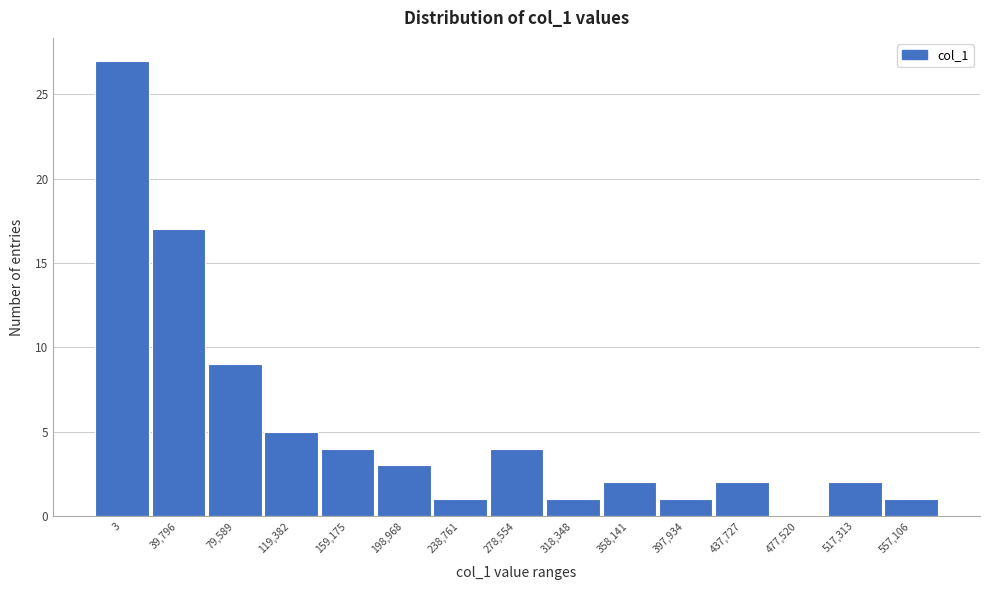

Reading left to right, transcribe all the data shown in this chart.

3=27	39,796=17	79,589=9	119,382=5	159,175=4	198,968=3	238,761=1	278,554=4	318,348=1	358,141=2	397,934=1	437,727=2	477,520=0	517,313=2	557,106=1